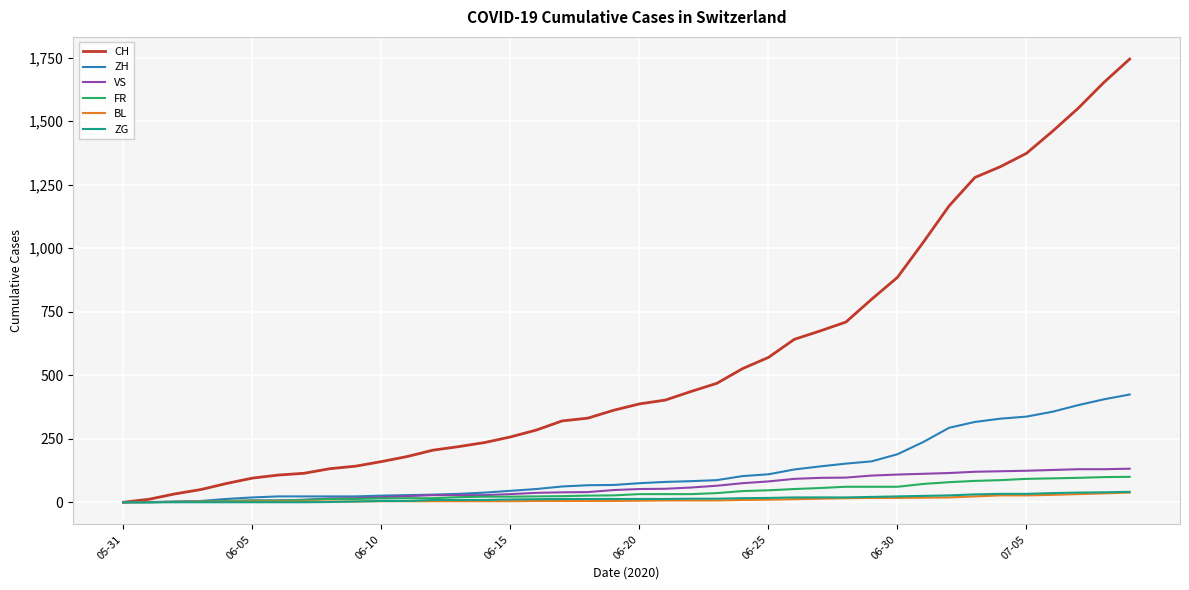

How many lines are shown in the chart?

6